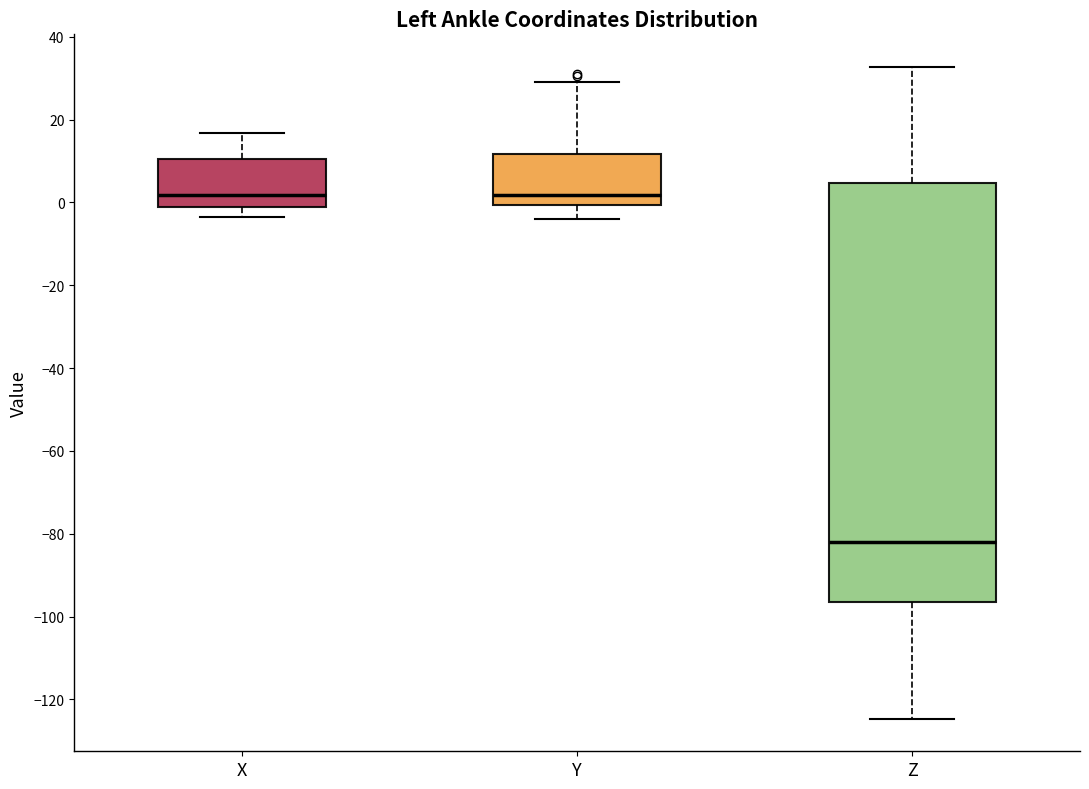

Where does the median line of the box for X sit on the y-axis? The values are not printed on the chart, so give them approximately, as read against the axis.

2